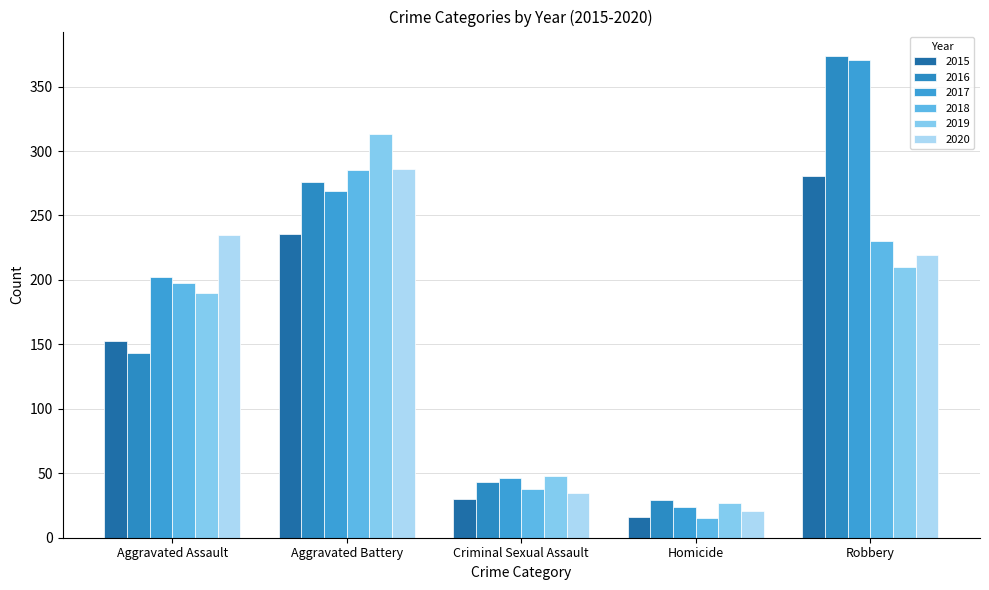

Which series has the widest spread of values?

2017